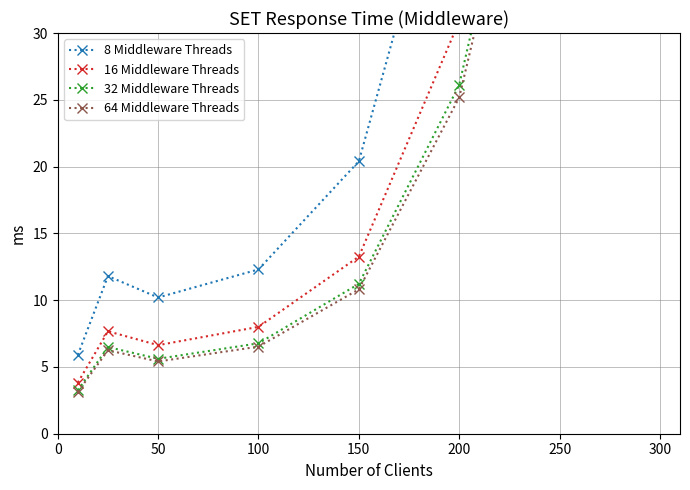

What is the smallest value displayed?

3.1